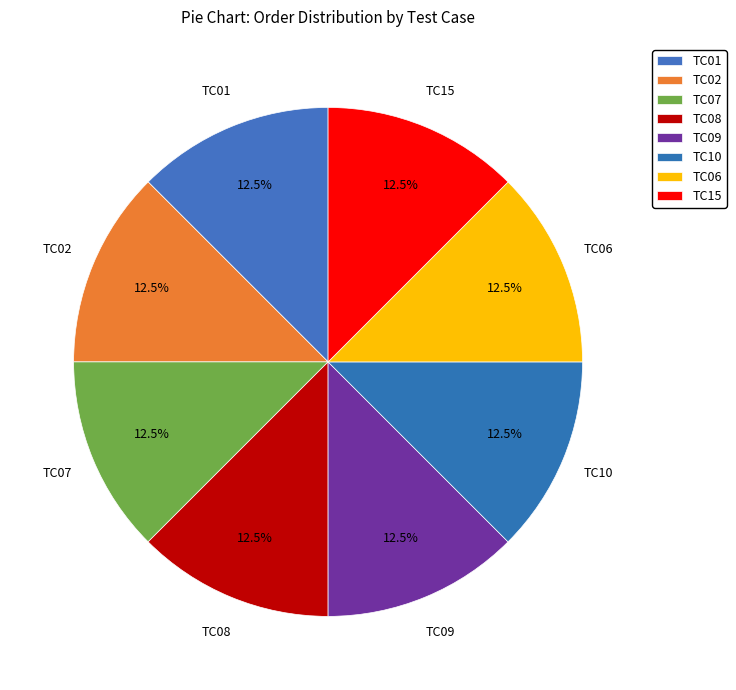

Count the number of slices in the pie.

8